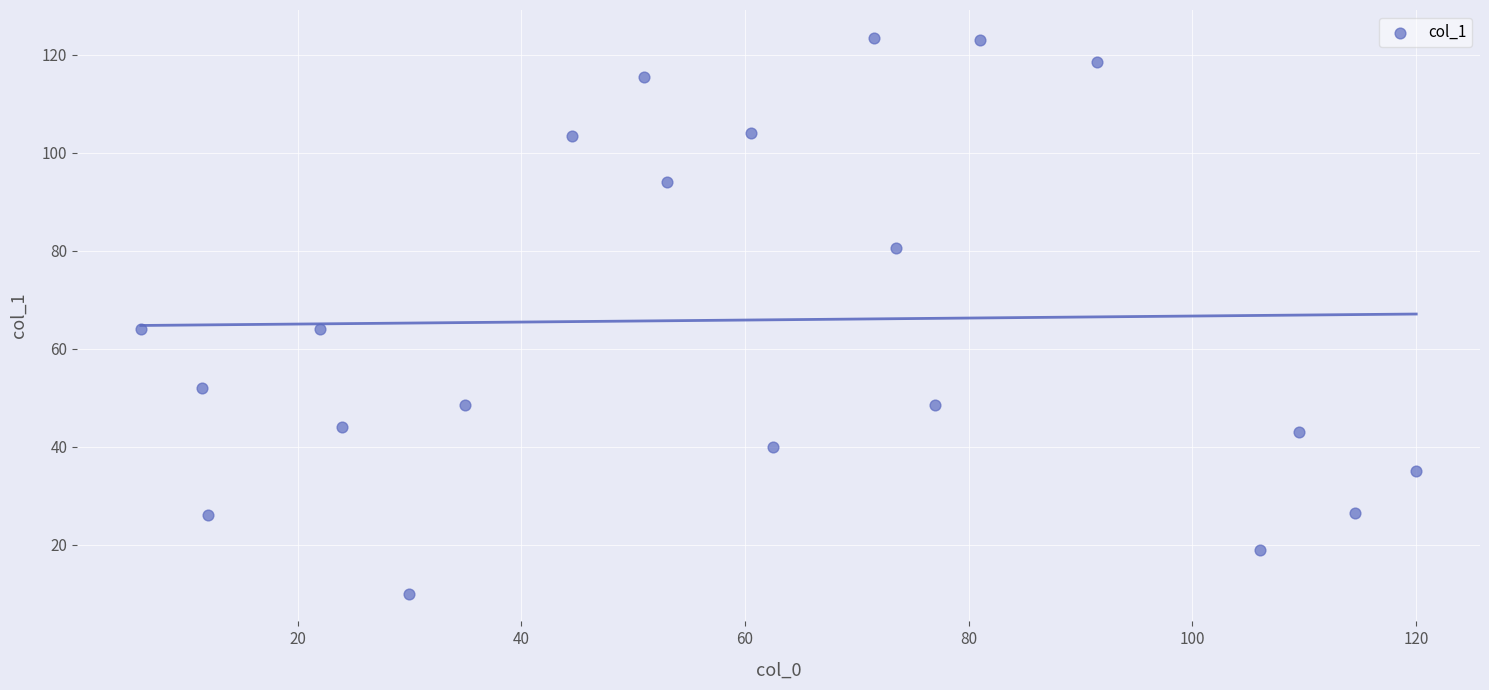

What is the range of X values (max minus min)?

114.0